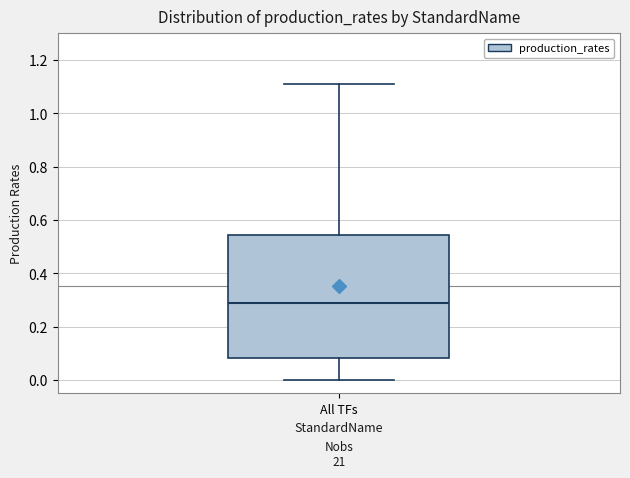

Where is the lower edge of the box for All TFs on the y-axis? The values are not printed on the chart, so give them approximately, as read against the axis.

0.08